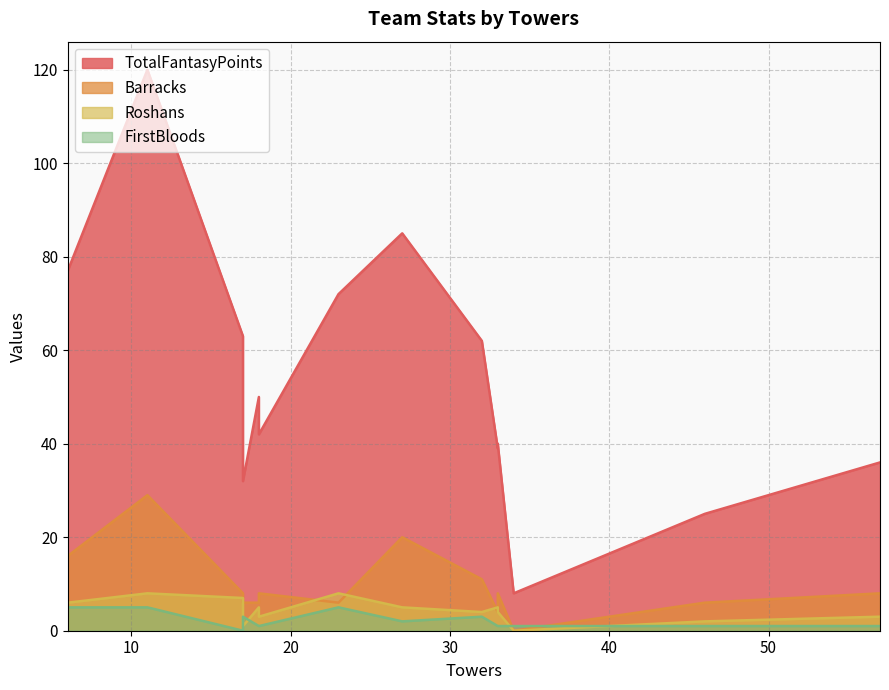

How many values in Roshans are above zero?

13